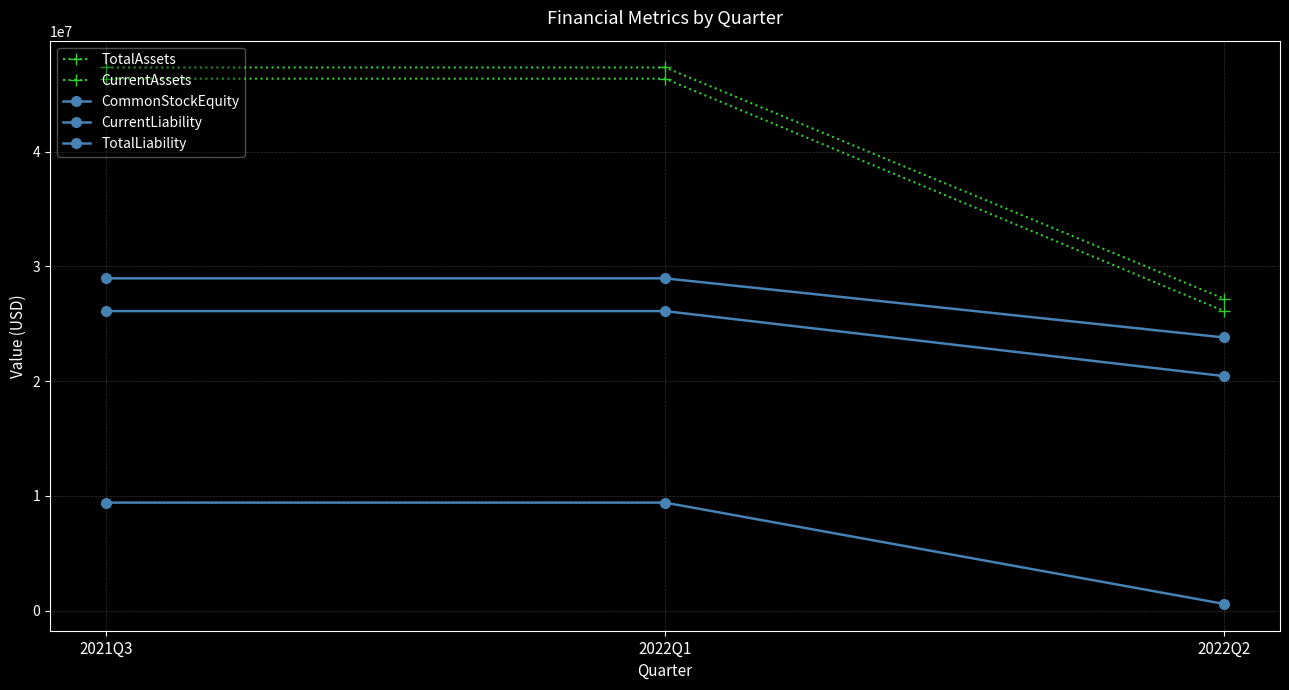

Read the CurrentAssets value at 2022Q2, to the nearest 10.

26115650